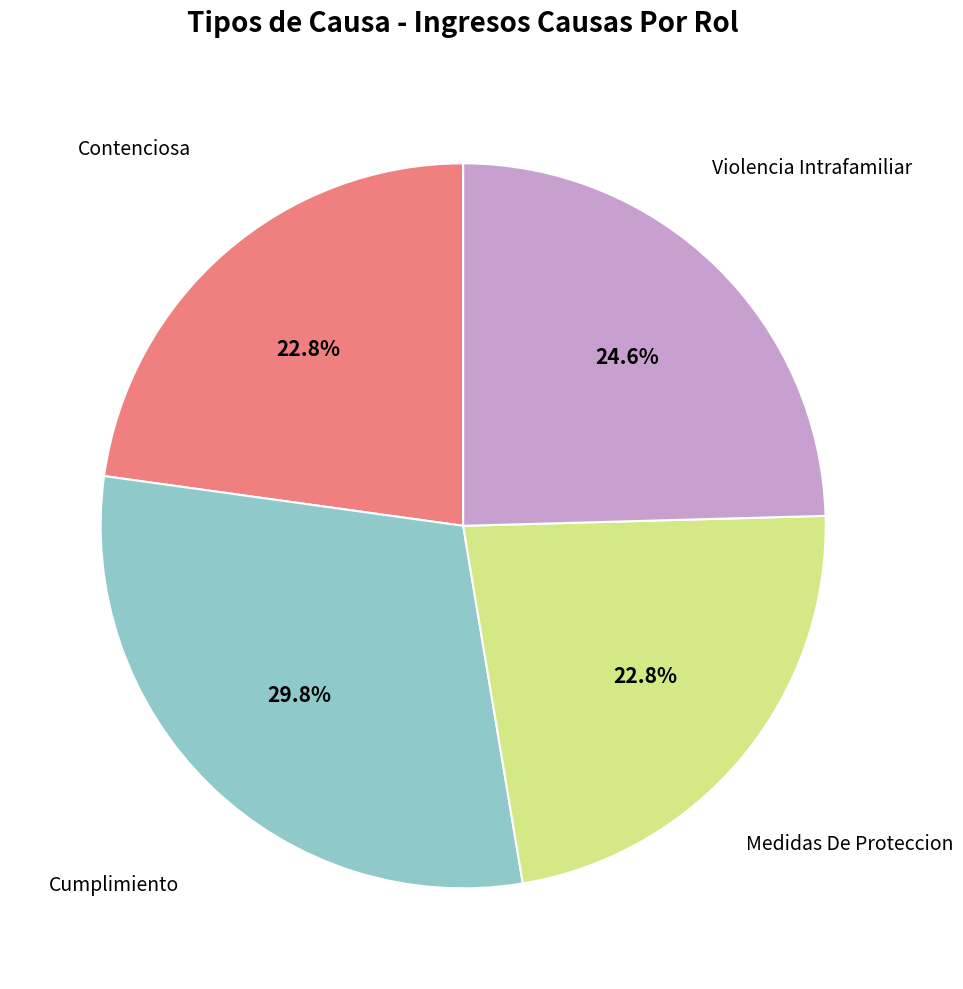

To the nearest percent, what is the difference between the largest and smallest slice percentages?

7%